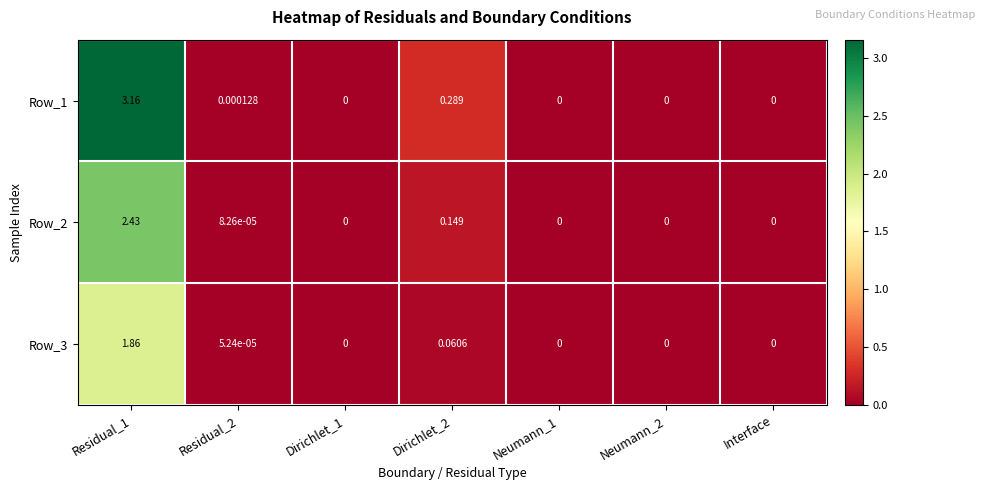

Is the value of Row_2 at Neumann_1 greater than the value of Row_1 at Residual_1?

No